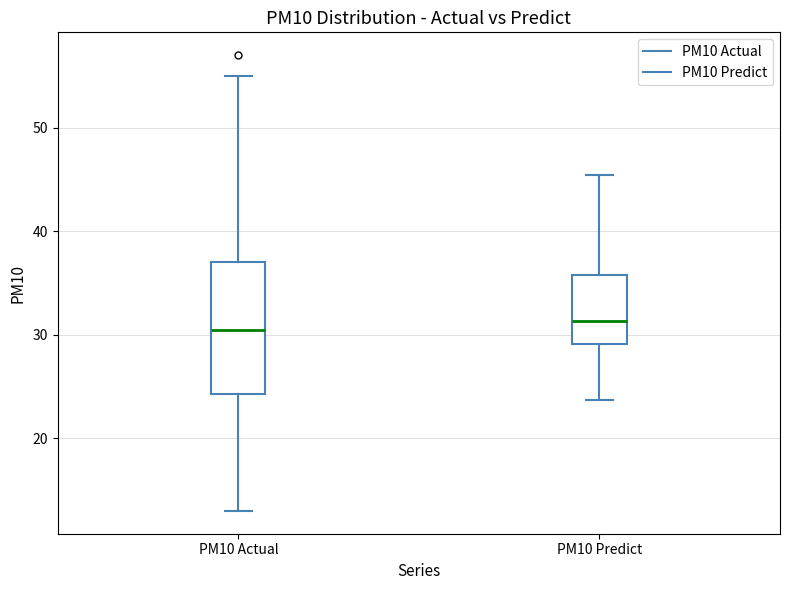

Reading left to right, read every box against the y-axis: the position of its median line, the range the box covers, and the ends of its whiskers. The values are not printed on the chart, so give them approximately, as read against the axis.

PM10 Actual: median 31, box 24 to 37, whiskers 13 to 55
PM10 Predict: median 31, box 29 to 36, whiskers 24 to 45